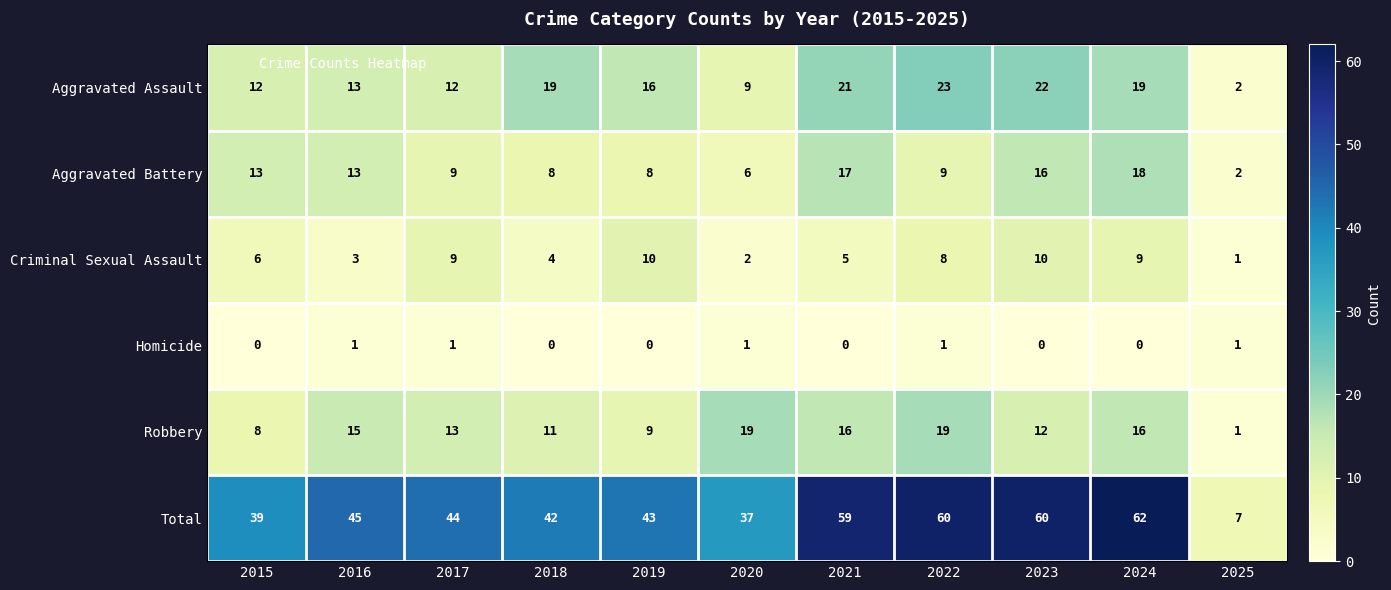

The Robbery series shows 26 at 2024. True or false?

False